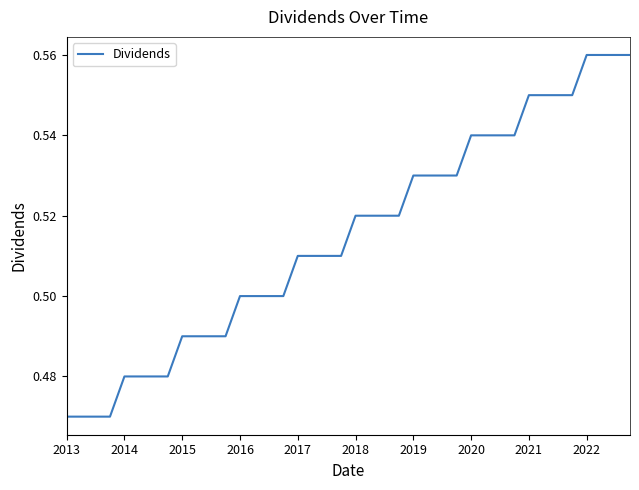

Does the chart have visible grid lines?

No